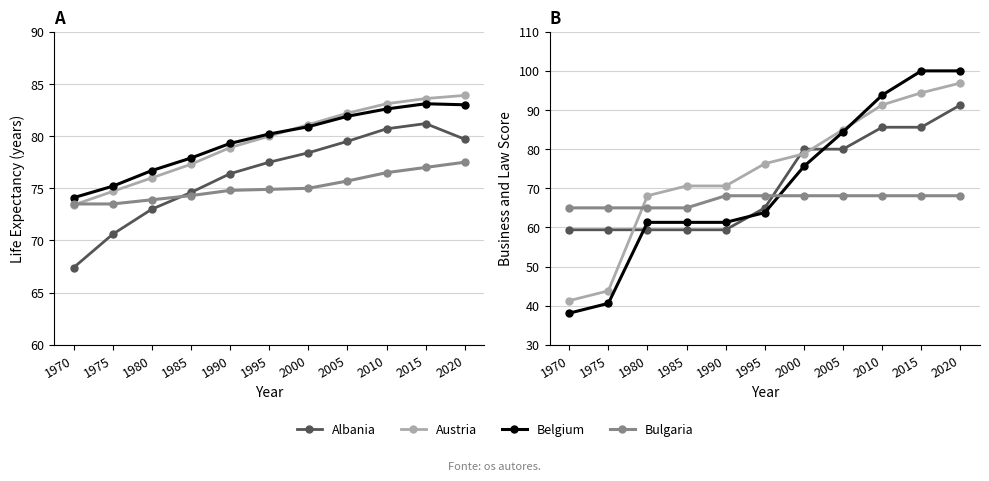

True or false: Austria has more than 0 points higher than both neighbors.

False